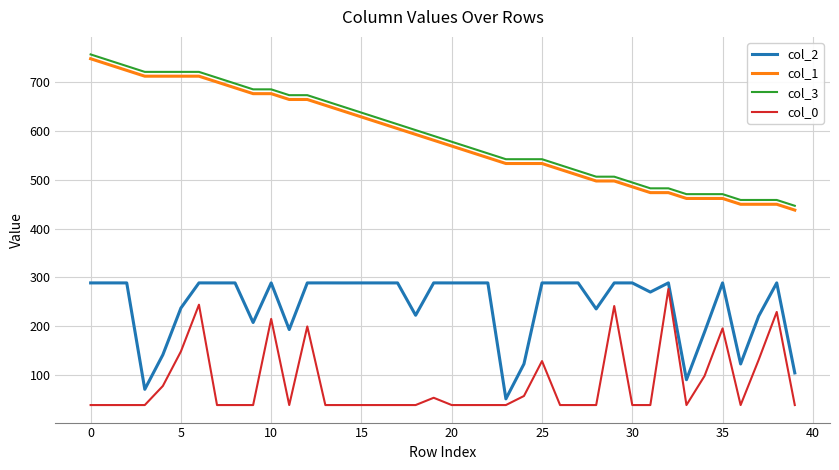

Which series has the largest total across all categories?

col_3